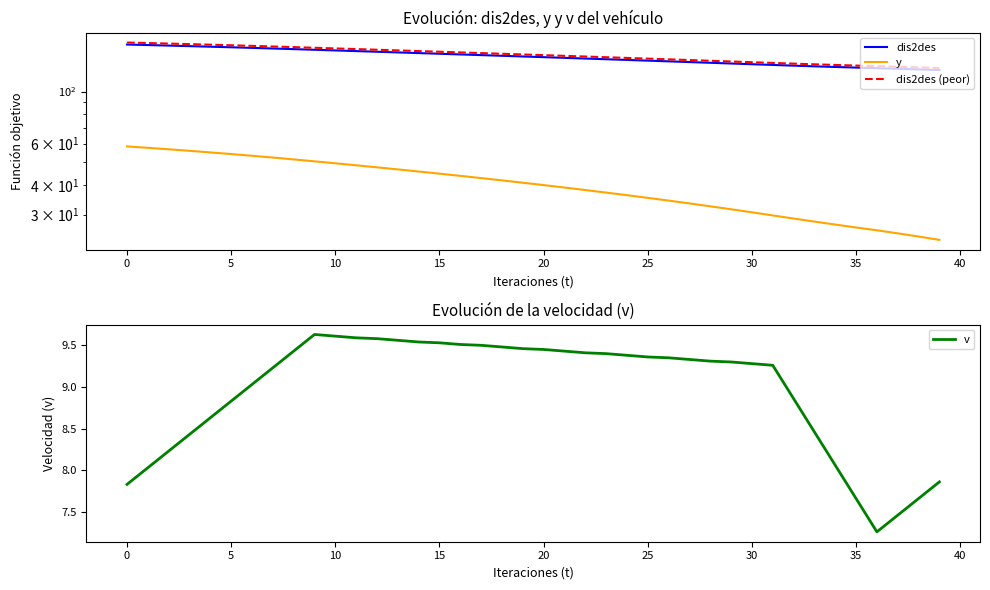

True or false: y and v cross at least once.

False